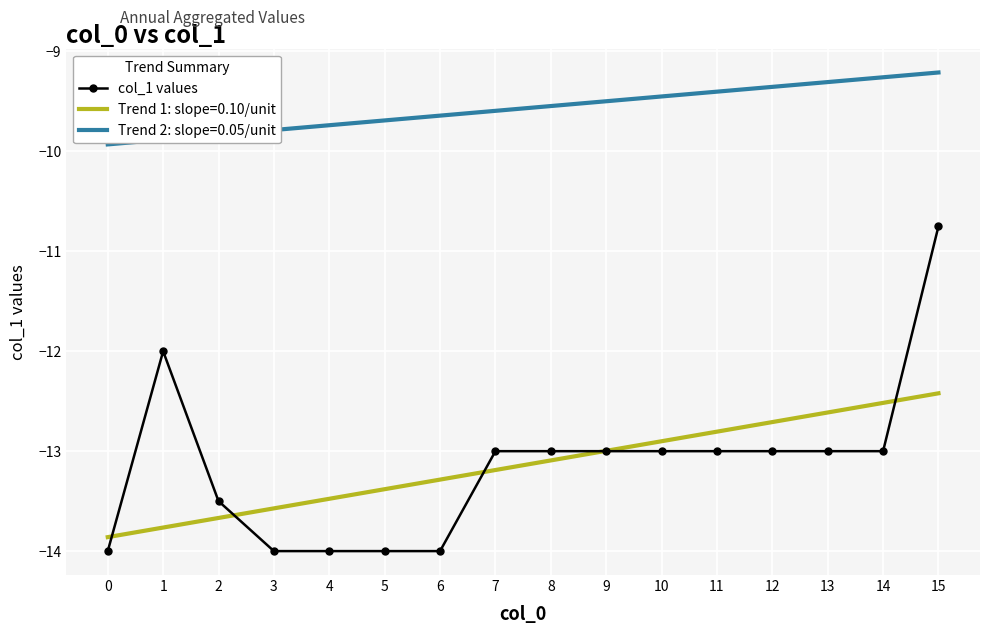

Rank the series by their maximum value, from lowest to highest.

Trend 1: slope=0.10/unit, col_1 values, Trend 2: slope=0.05/unit